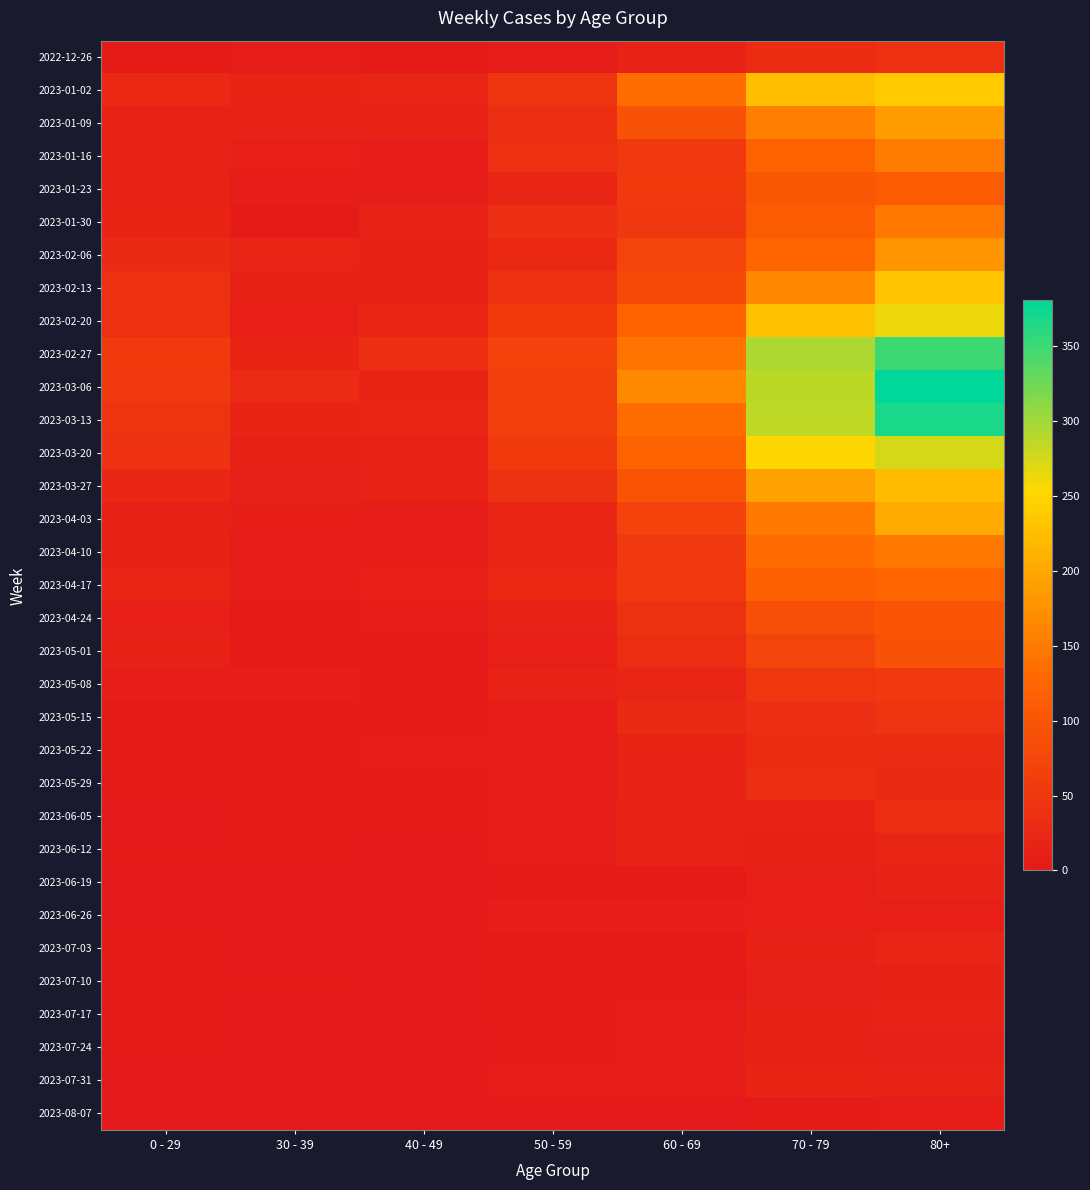

Reading left to right, what are all the values shown in this chart?

2022-12-26: 0 - 29=4	30 - 39=5	40 - 49=4	50 - 59=5	60 - 69=16	70 - 79=32	80+=38
2023-01-02: 0 - 29=26	30 - 39=18	40 - 49=21	50 - 59=44	60 - 69=134	70 - 79=225	80+=238
2023-01-09: 0 - 29=17	30 - 39=15	40 - 49=16	50 - 59=37	60 - 69=94	70 - 79=153	80+=189
2023-01-16: 0 - 29=17	30 - 39=11	40 - 49=8	50 - 59=38	60 - 69=54	70 - 79=121	80+=150
2023-01-23: 0 - 29=15	30 - 39=6	40 - 49=8	50 - 59=21	60 - 69=55	70 - 79=104	80+=110
2023-01-30: 0 - 29=18	30 - 39=4	40 - 49=15	50 - 59=37	60 - 69=51	70 - 79=112	80+=148
2023-02-06: 0 - 29=28	30 - 39=20	40 - 49=14	50 - 59=26	60 - 69=72	70 - 79=127	80+=179
2023-02-13: 0 - 29=39	30 - 39=14	40 - 49=13	50 - 59=38	60 - 69=80	70 - 79=165	80+=230
2023-02-20: 0 - 29=38	30 - 39=10	40 - 49=23	50 - 59=55	60 - 69=123	70 - 79=227	80+=263
2023-02-27: 0 - 29=55	30 - 39=18	40 - 49=36	50 - 59=68	60 - 69=143	70 - 79=295	80+=350
2023-03-06: 0 - 29=54	30 - 39=30	40 - 49=19	50 - 59=65	60 - 69=167	70 - 79=287	80+=381
2023-03-13: 0 - 29=44	30 - 39=19	40 - 49=23	50 - 59=65	60 - 69=134	70 - 79=286	80+=368
2023-03-20: 0 - 29=40	30 - 39=13	40 - 49=16	50 - 59=55	60 - 69=122	70 - 79=253	80+=275
2023-03-27: 0 - 29=24	30 - 39=12	40 - 49=16	50 - 59=41	60 - 69=98	70 - 79=193	80+=222
2023-04-03: 0 - 29=13	30 - 39=9	40 - 49=8	50 - 59=20	60 - 69=68	70 - 79=149	80+=203
2023-04-10: 0 - 29=13	30 - 39=5	40 - 49=8	50 - 59=23	60 - 69=54	70 - 79=133	80+=149
2023-04-17: 0 - 29=20	30 - 39=8	40 - 49=11	50 - 59=25	60 - 69=54	70 - 79=117	80+=126
2023-04-24: 0 - 29=11	30 - 39=3	40 - 49=7	50 - 59=16	60 - 69=41	70 - 79=90	80+=100
2023-05-01: 0 - 29=13	30 - 39=4	40 - 49=2	50 - 59=11	60 - 69=33	70 - 79=71	80+=95
2023-05-08: 0 - 29=8	30 - 39=6	40 - 49=4	50 - 59=15	60 - 69=23	70 - 79=50	80+=54
2023-05-15: 0 - 29=4	30 - 39=4	40 - 49=3	50 - 59=7	60 - 69=29	70 - 79=35	80+=44
2023-05-22: 0 - 29=3	30 - 39=3	40 - 49=6	50 - 59=6	60 - 69=18	70 - 79=32	80+=32
2023-05-29: 0 - 29=2	30 - 39=2	40 - 49=3	50 - 59=5	60 - 69=15	70 - 79=35	80+=29
2023-06-05: 0 - 29=1	30 - 39=3	40 - 49=2	50 - 59=6	60 - 69=17	70 - 79=17	80+=33
2023-06-12: 0 - 29=2	30 - 39=2	40 - 49=1	50 - 59=6	60 - 69=17	70 - 79=13	80+=20
2023-06-19: 0 - 29=1	30 - 39=1	40 - 49=1	50 - 59=2	60 - 69=4	70 - 79=10	80+=16
2023-06-26: 0 - 29=1	30 - 39=1	40 - 49=0	50 - 59=6	60 - 69=7	70 - 79=11	80+=11
2023-07-03: 0 - 29=3	30 - 39=0	40 - 49=0	50 - 59=3	60 - 69=4	70 - 79=14	80+=21
2023-07-10: 0 - 29=2	30 - 39=2	40 - 49=1	50 - 59=3	60 - 69=4	70 - 79=12	80+=14
2023-07-17: 0 - 29=2	30 - 39=0	40 - 49=0	50 - 59=3	60 - 69=5	70 - 79=13	80+=15
2023-07-24: 0 - 29=2	30 - 39=1	40 - 49=1	50 - 59=2	60 - 69=6	70 - 79=13	80+=12
2023-07-31: 0 - 29=1	30 - 39=1	40 - 49=0	50 - 59=6	60 - 69=6	70 - 79=18	80+=15
2023-08-07: 0 - 29=0	30 - 39=0	40 - 49=0	50 - 59=0	60 - 69=1	70 - 79=3	80+=5